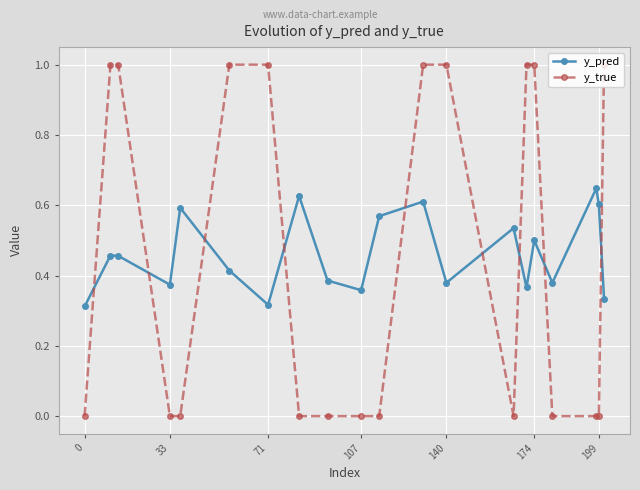

How many times do y_true and y_pred cross each other?

9